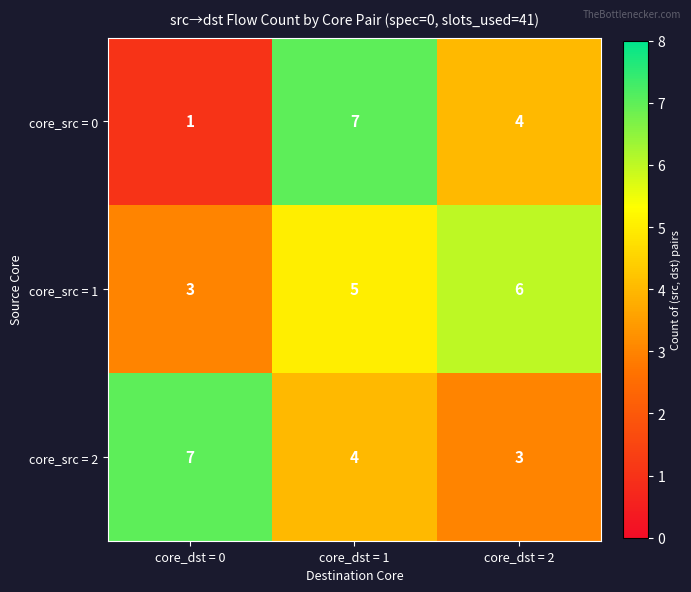

At how many categories does at least one series exceed 5?

3